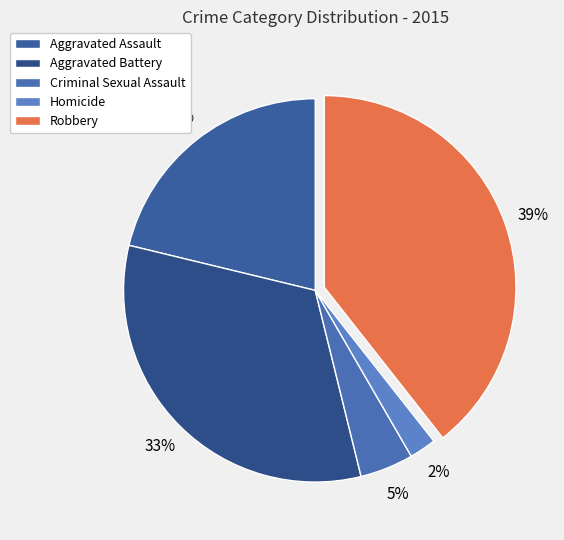

Approximately how many times larger is the value at Criminal Sexual Assault compared to Robbery?

0.1